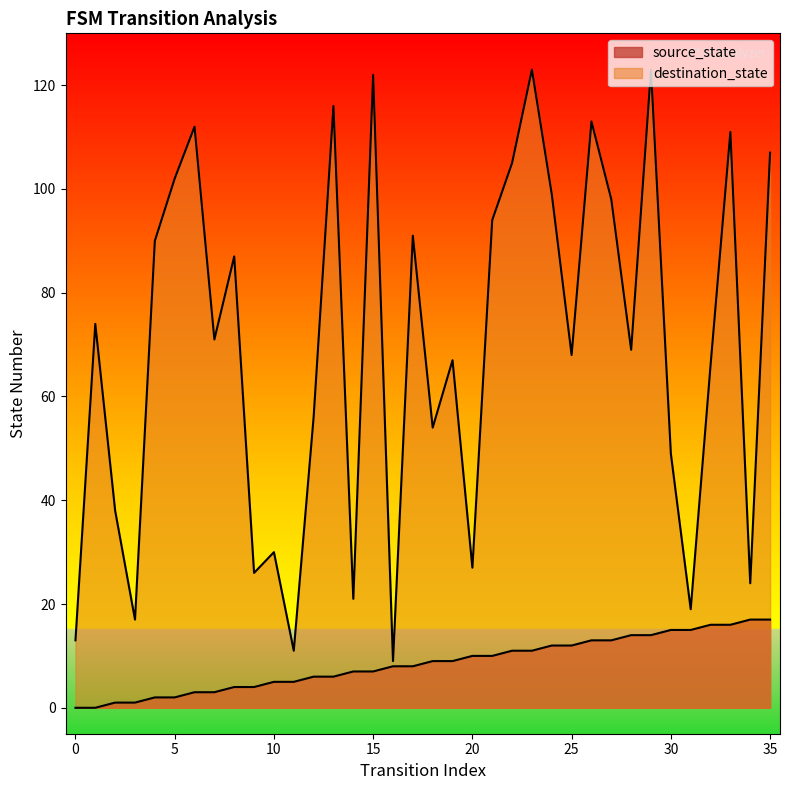

What are all the series names shown in the legend?

source_state, destination_state